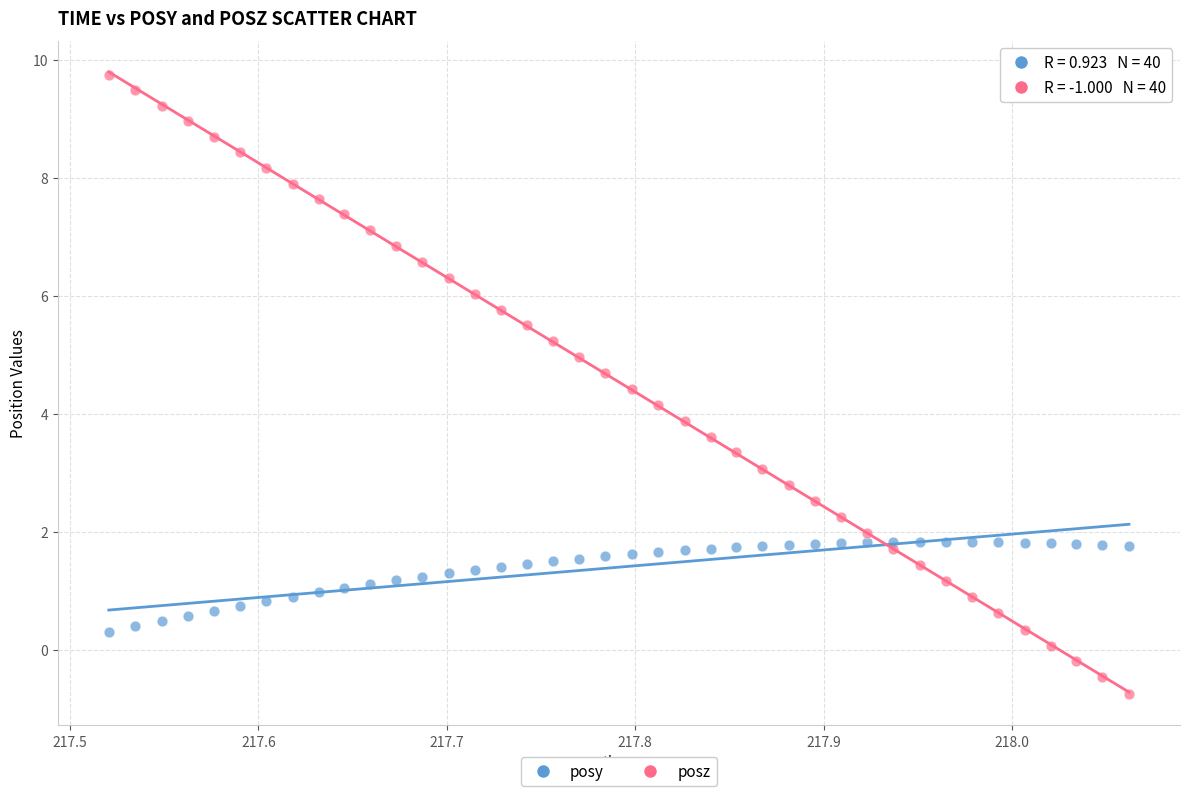

What is the X range (max minus min) for the scatter plot?

0.5